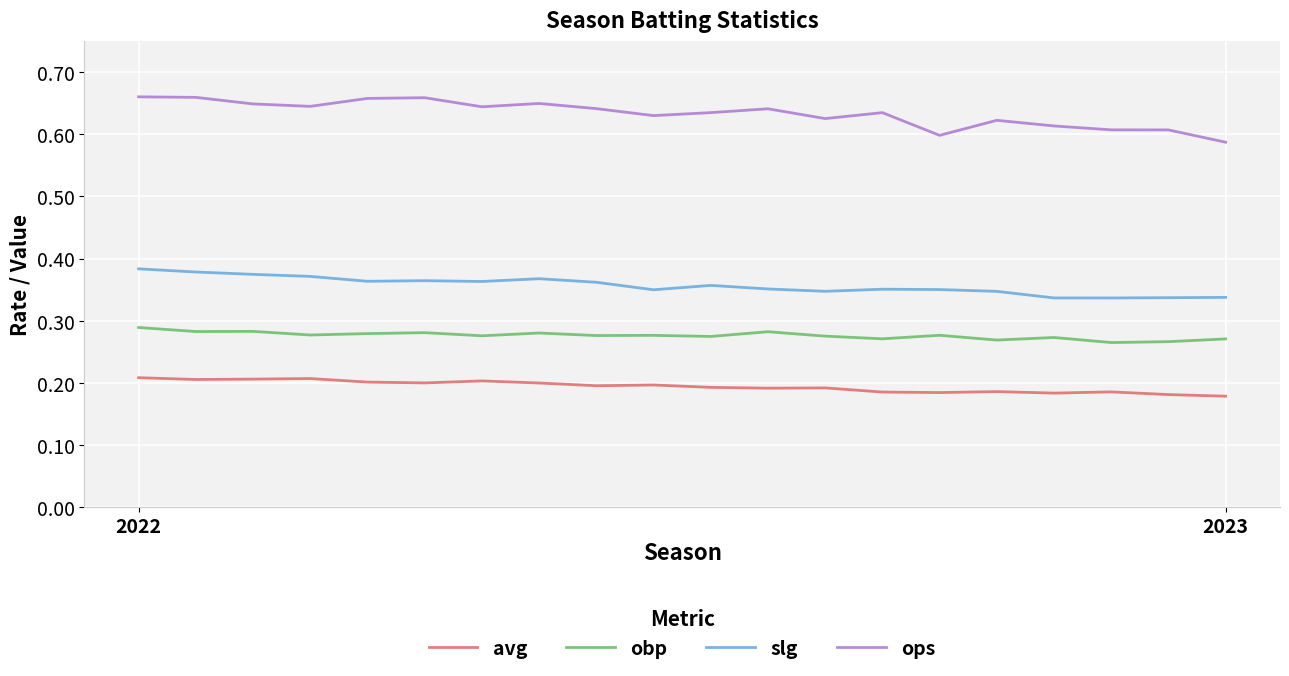

True or false: ops and obp intersect in this chart.

False